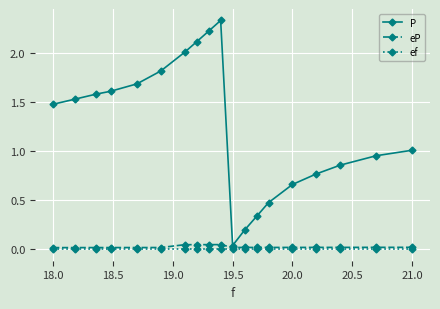

True or false: ef and P cross at least once.

False